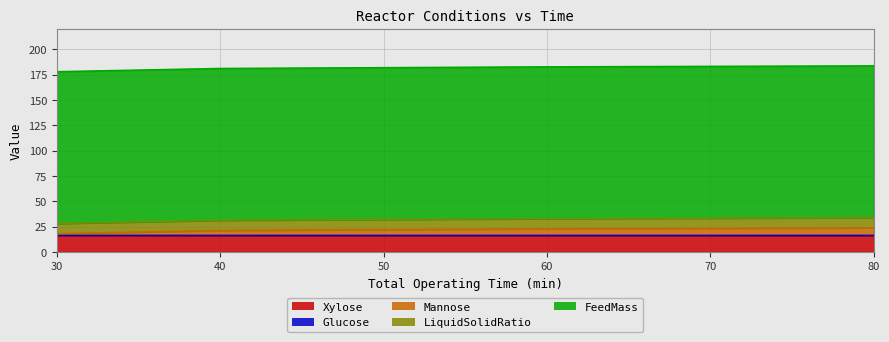

What is the total value across all series at 30?

177.0